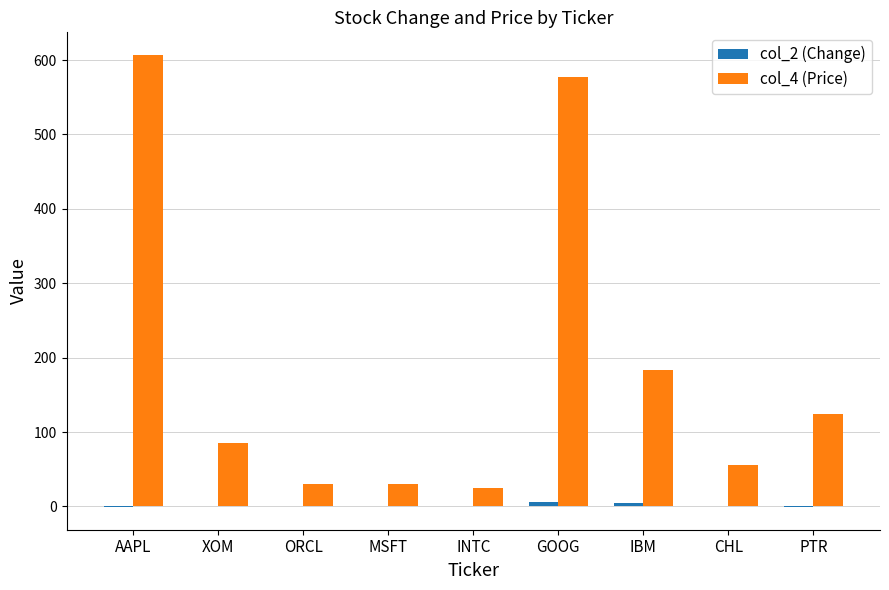

How many categories are shown in the chart?

9